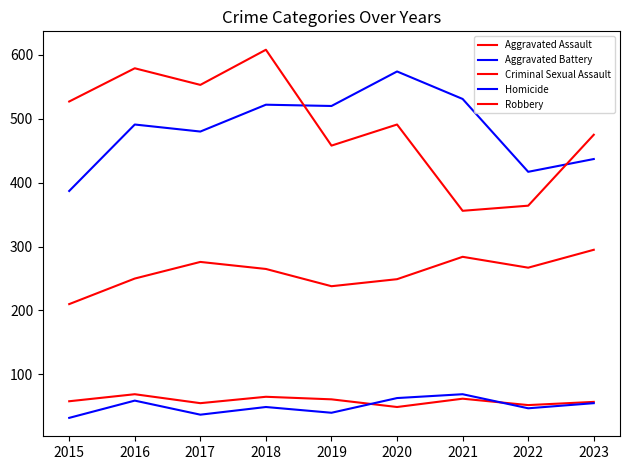

What is the highest value of the Homicide series?

69